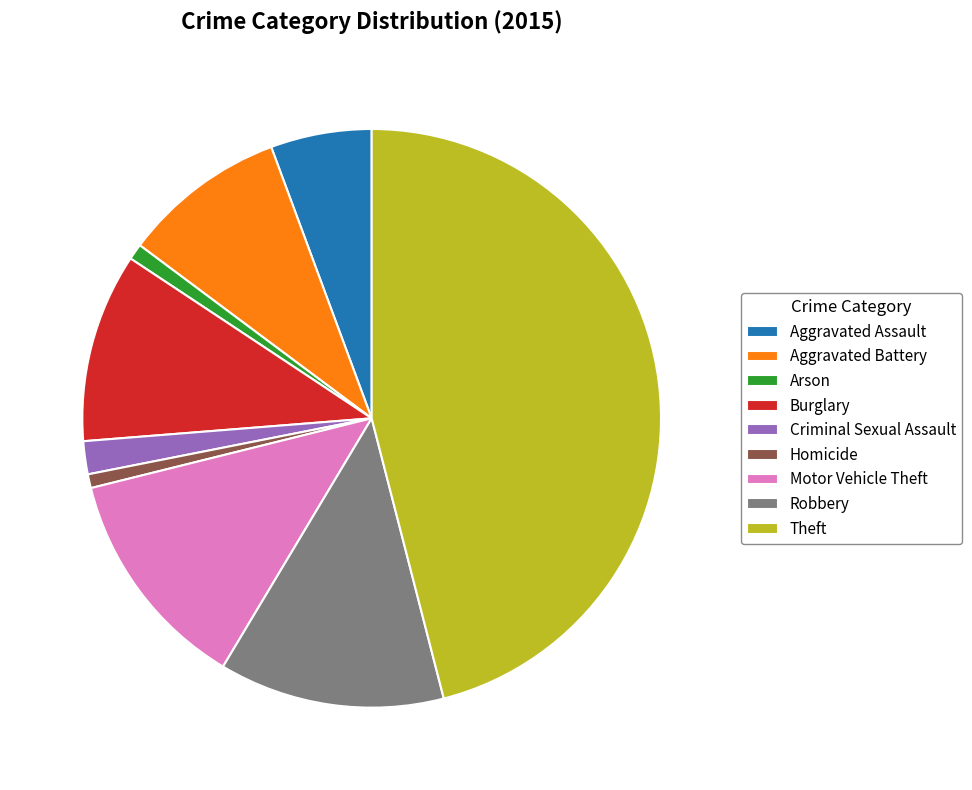

Is it true that Aggravated Battery is 9% of the pie?

True